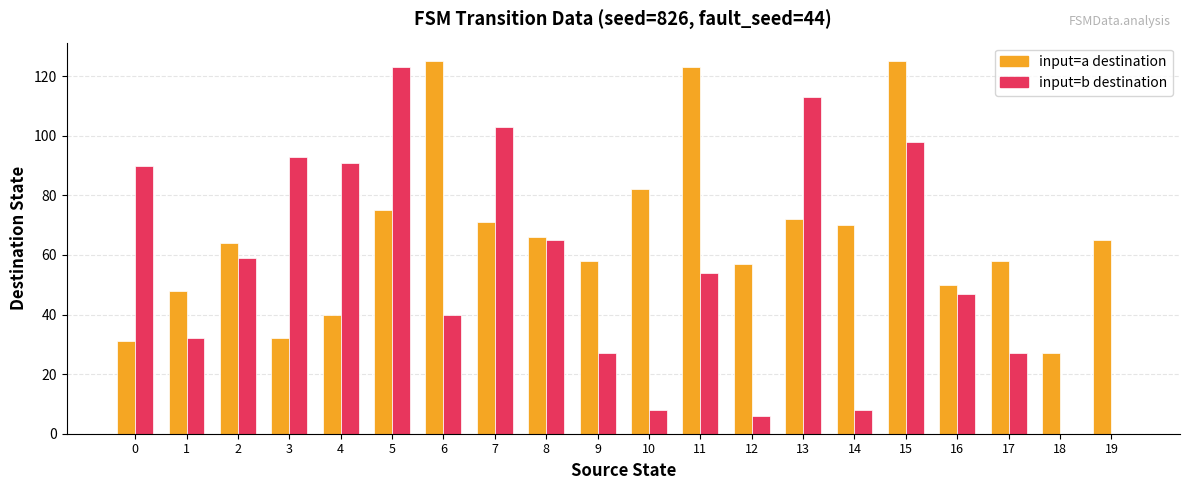

Does the chart contain stacked bars?

No